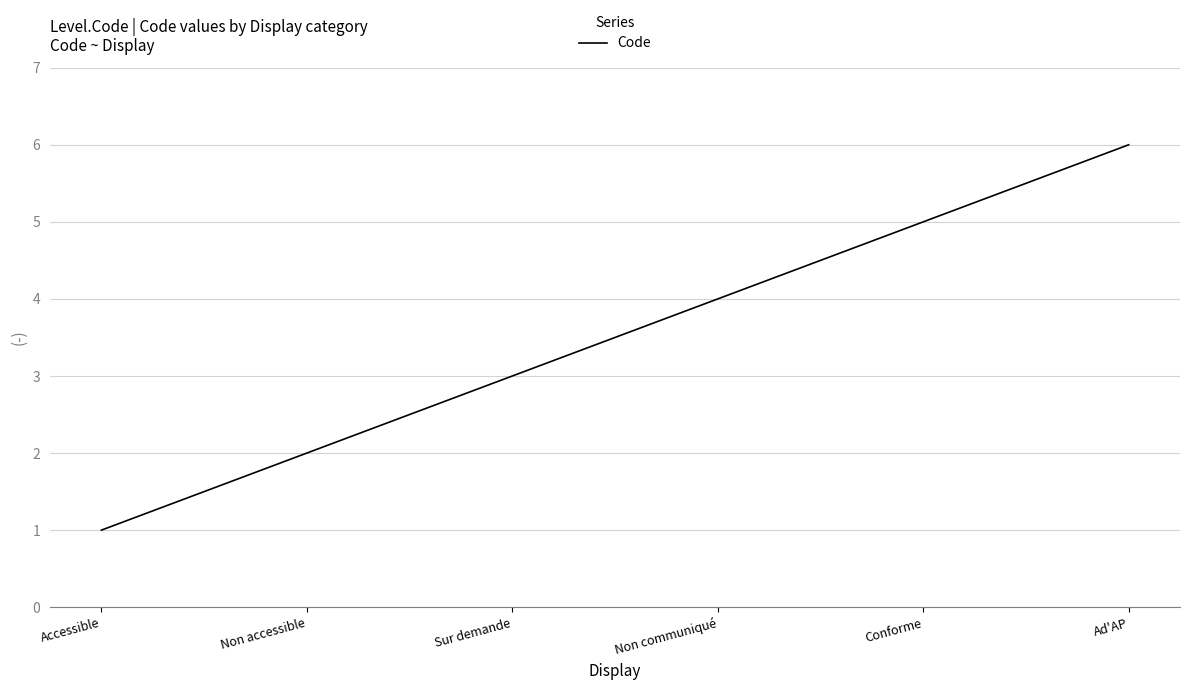

Between Ad'AP and Non communiqué, which is larger?

Ad'AP